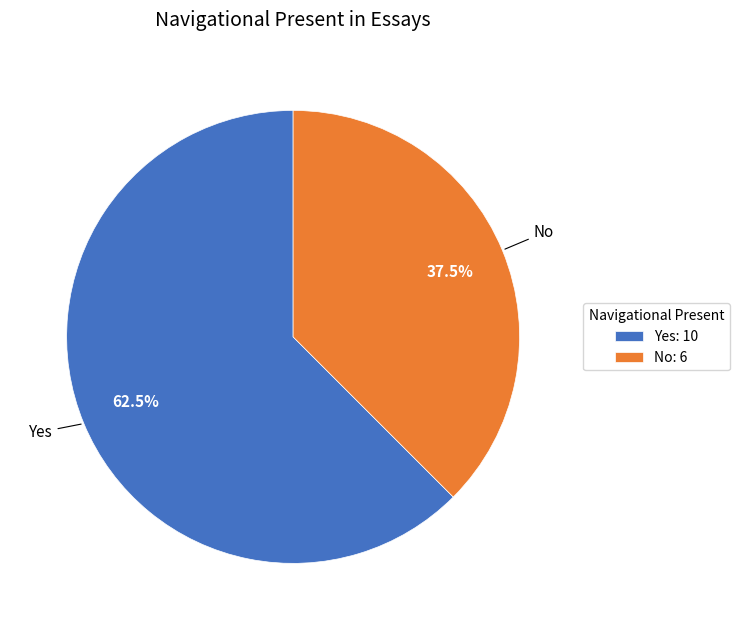

Which slice represents more than half of the pie?

Yes